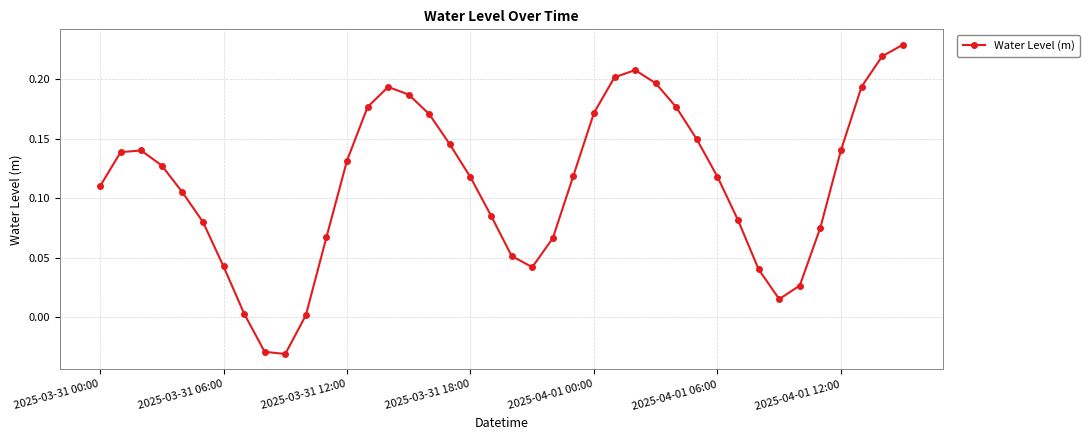

What is the sum of all values?

4.5